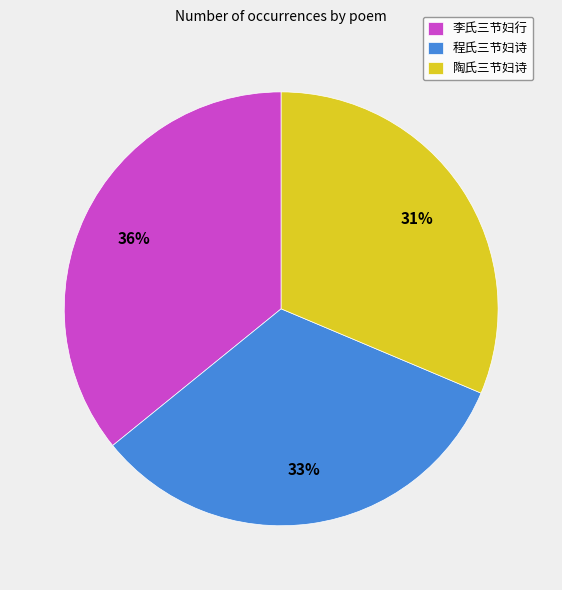

To the nearest percent, what is the difference between the 李氏三节妇行 and 程氏三节妇诗 slice percentages?

3%